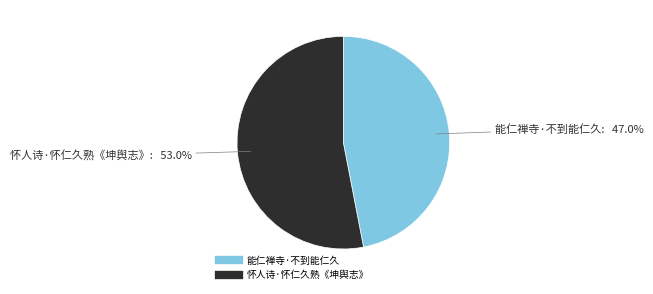

To the nearest percent, what is the average slice percentage?

50%